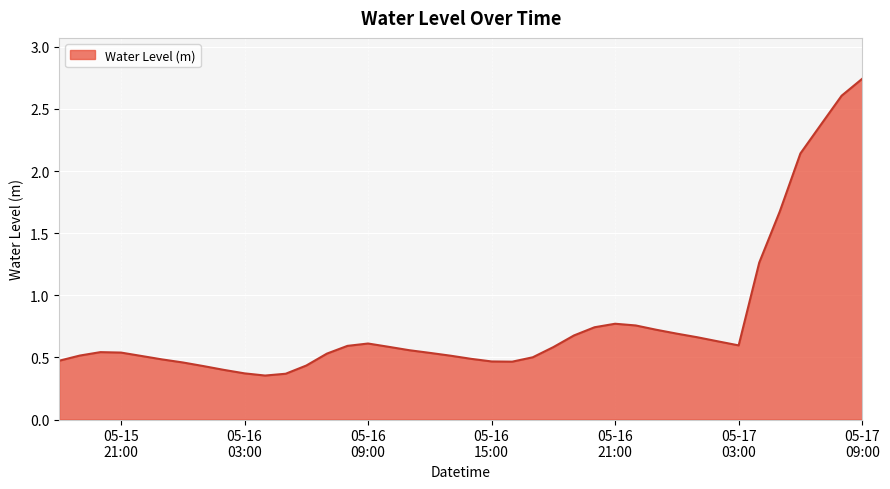

What is the difference between the maximum and minimum values?

2.4